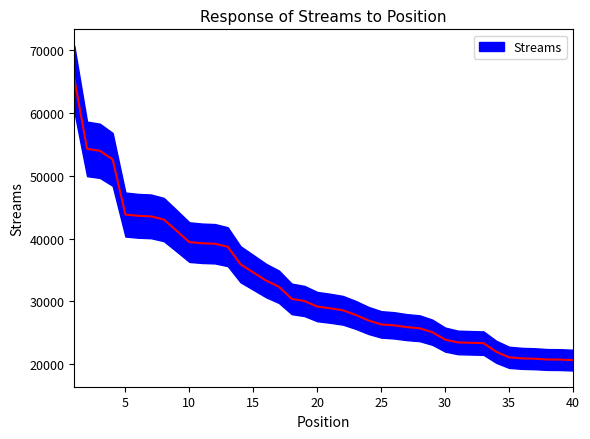

How many lines are shown in the chart?

1